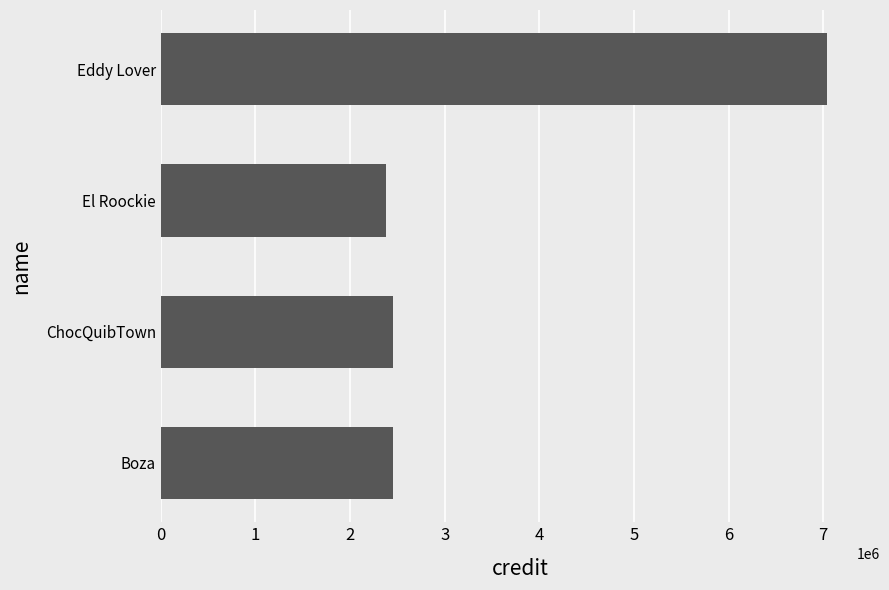

True or false: the data shows 2454644 at ChocQuibTown.

True